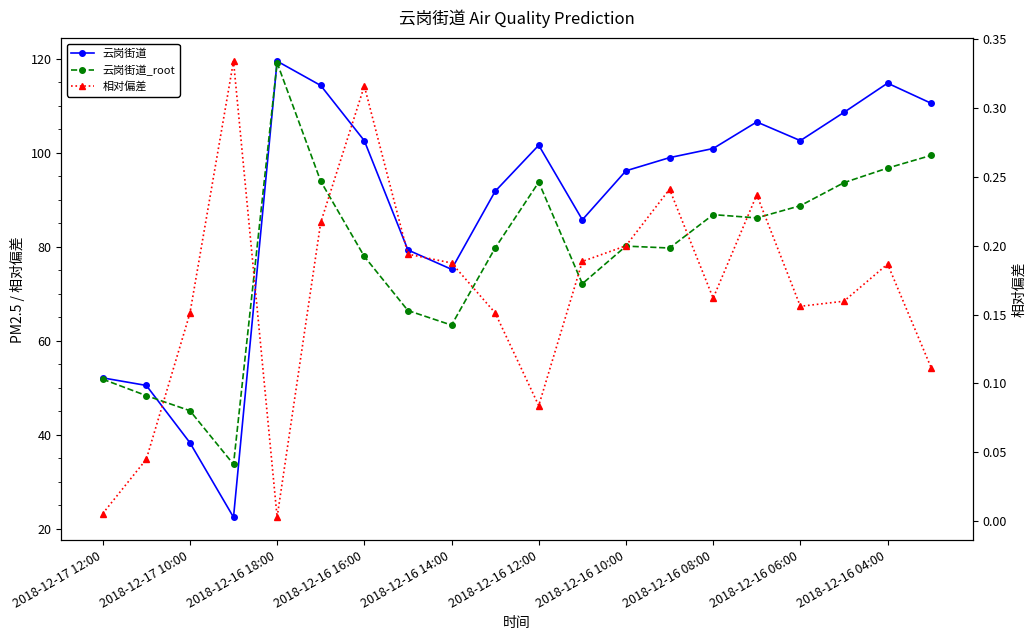

Rank the series at 2018-12-16 04:00 from highest to lowest value.

云岗街道, 云岗街道_root, 相对偏差